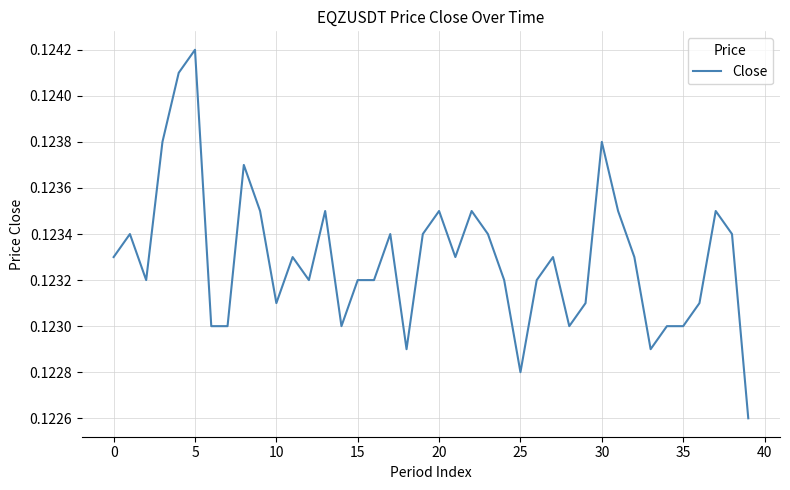

Does the chart have visible grid lines?

Yes